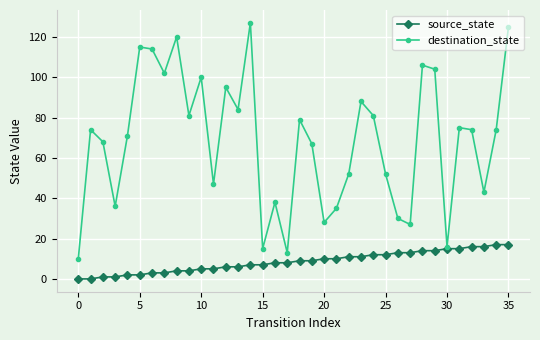

In destination_state, how many points are higher than both neighbors (excluding endpoints)?

11